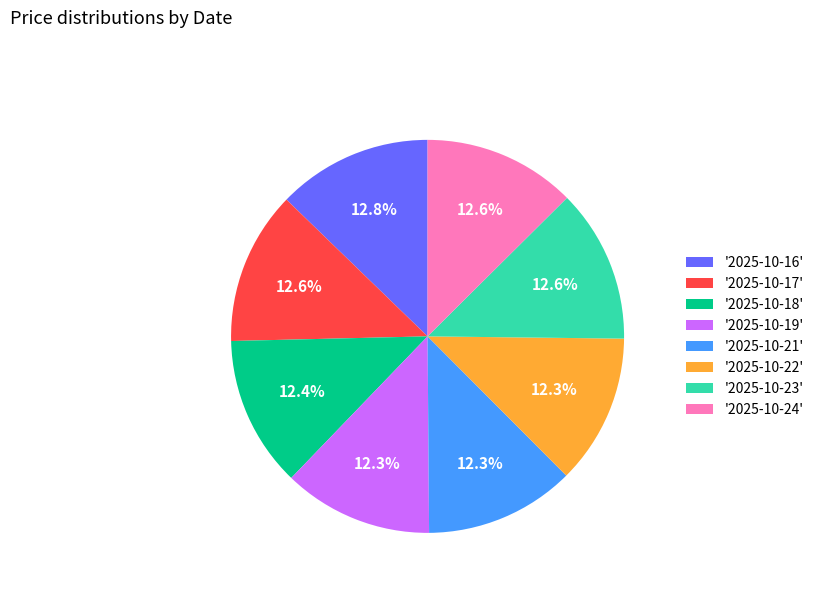

Count the number of slices in the pie.

8